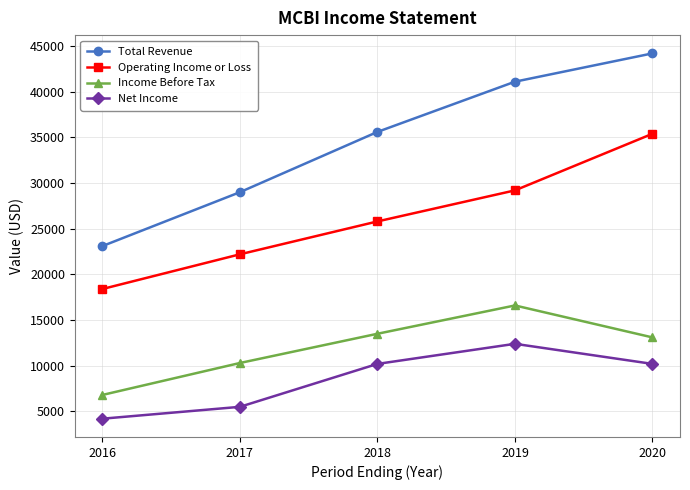

At which label is Total Revenue closest to 33650?

2018